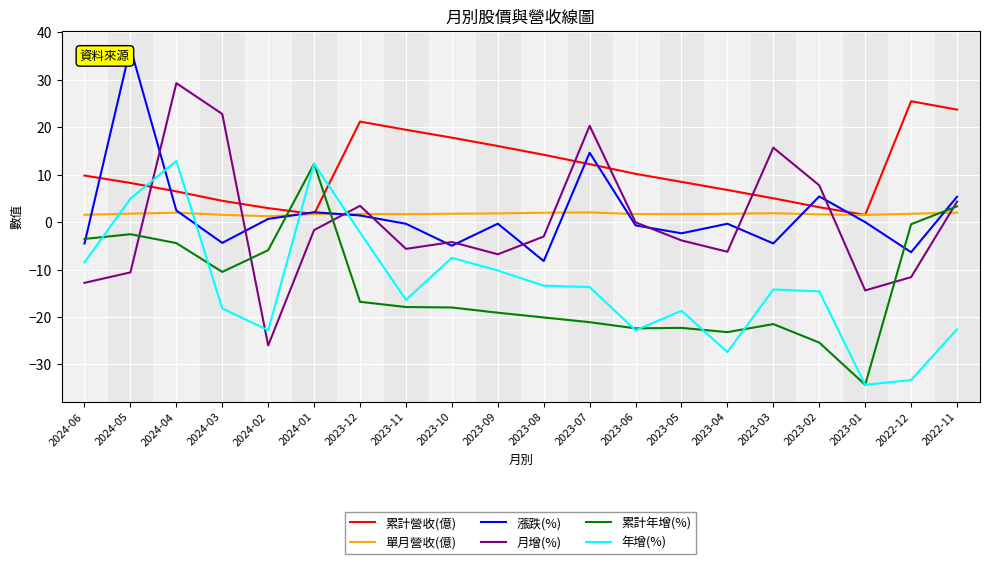

What is the difference between the maximum and minimum values in the 漲跌(%) series?

45.0